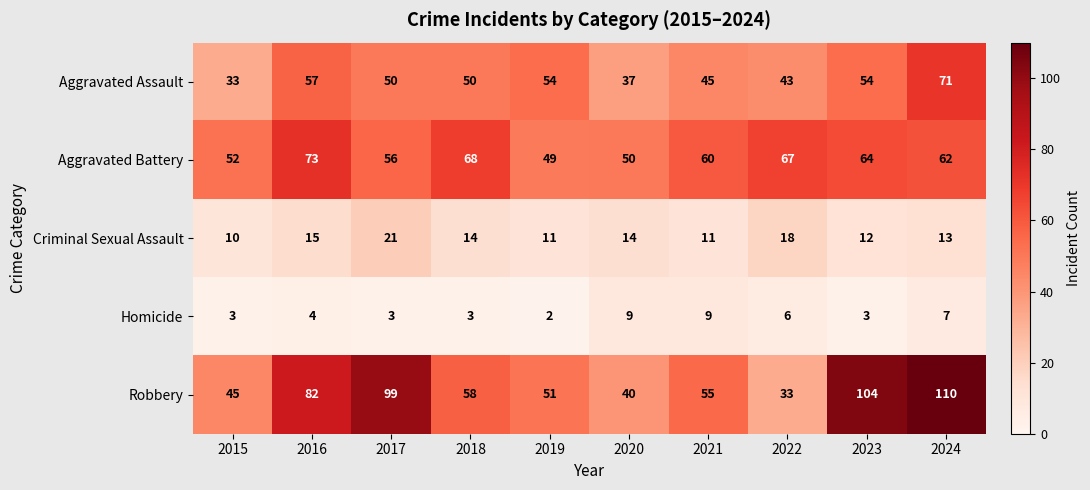

At which label does Aggravated Battery first exceed 62?

2016